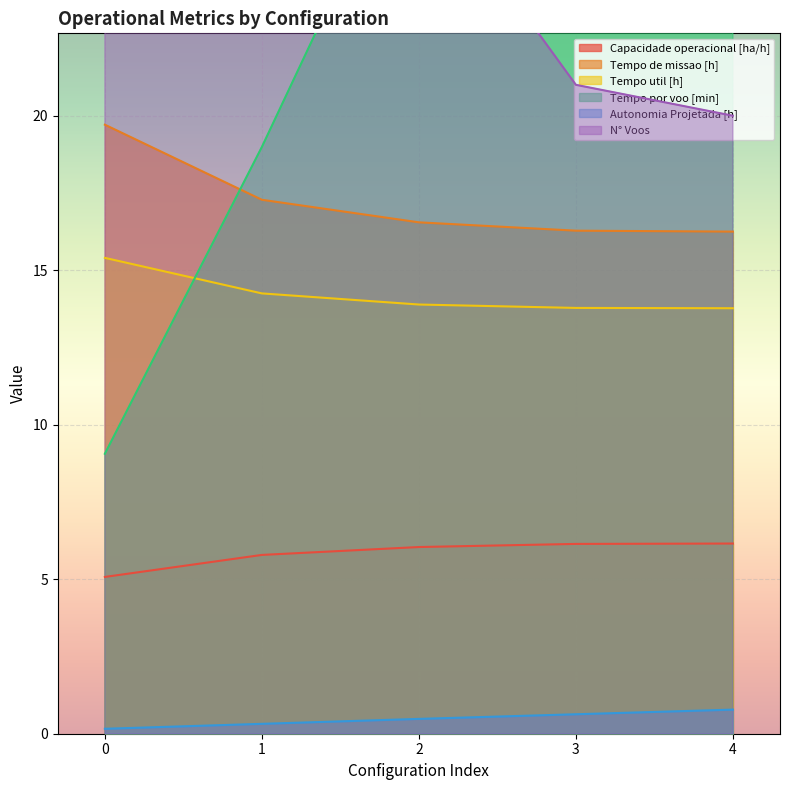

What are all the series names shown in the legend?

Capacidade operacional [ha/h], Tempo de missao [h], Tempo util [h], Tempo por voo [min], Autonomia Projetada [h], N° Voos